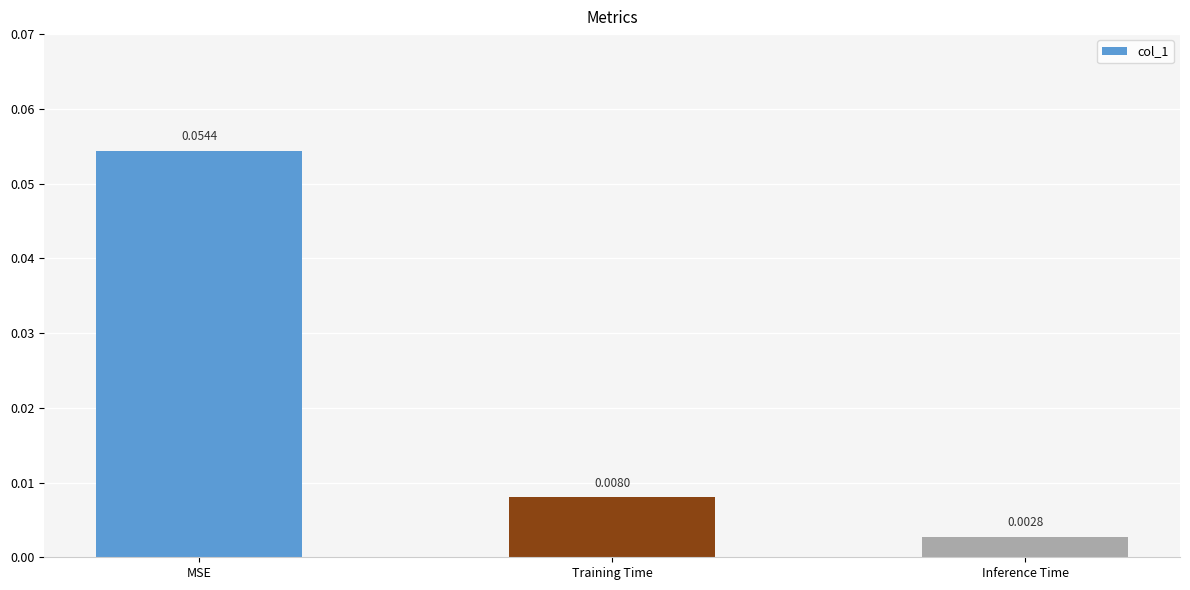

Where is the data nearest to the value 0?

Inference Time